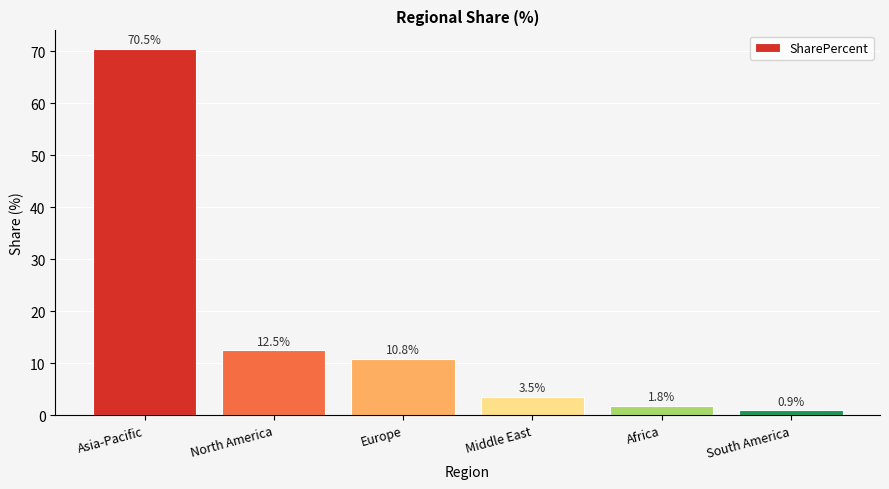

What is the value of the 3rd bar from the left?

10.8